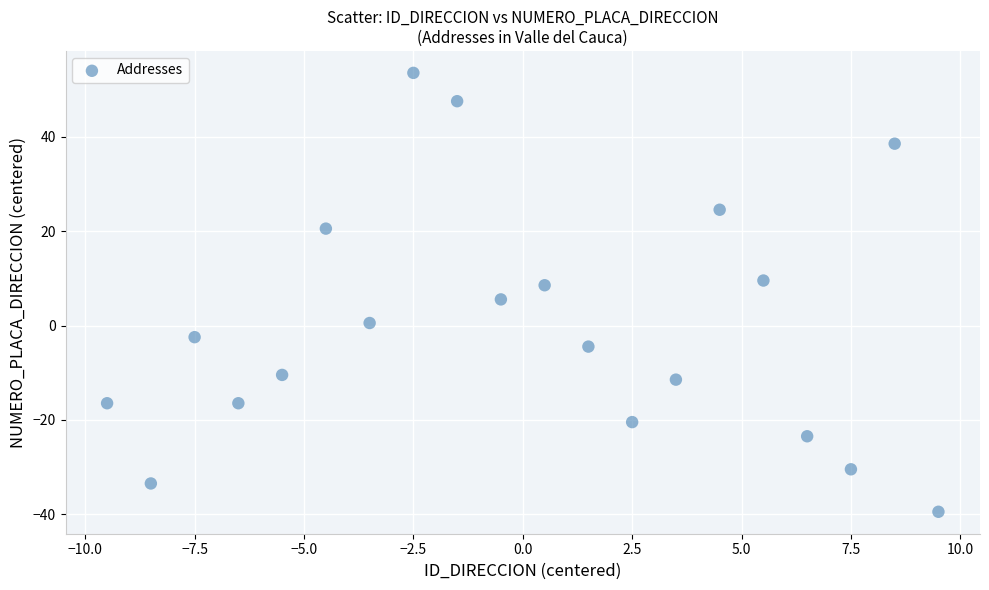

What is the range of X values (max minus min)?

19.0